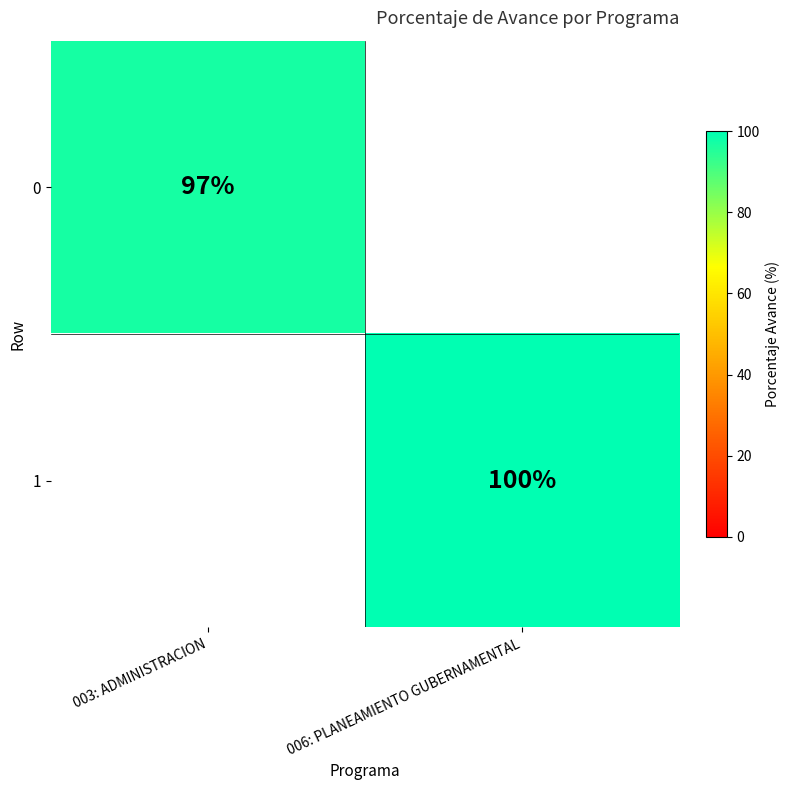

How many categories are shown in the chart?

2